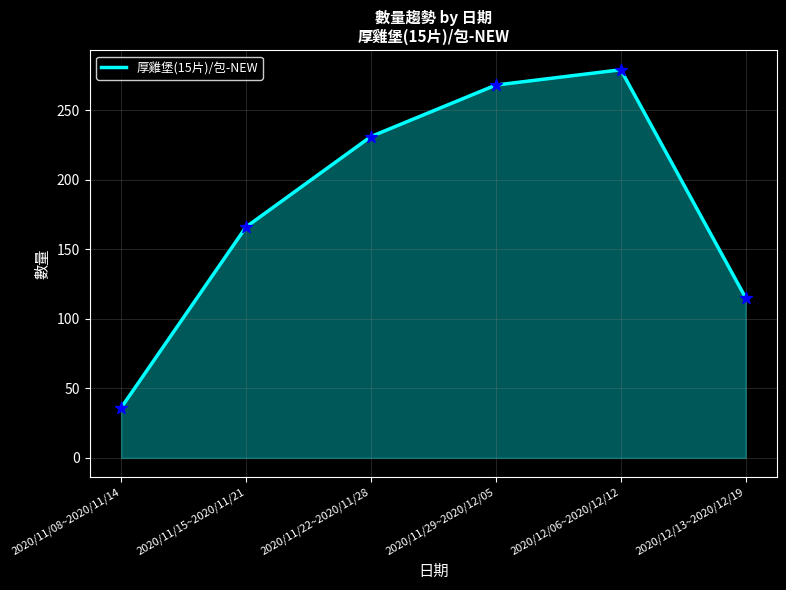

Which has a higher value, 2020/11/15~2020/11/21 or 2020/12/06~2020/12/12?

2020/12/06~2020/12/12